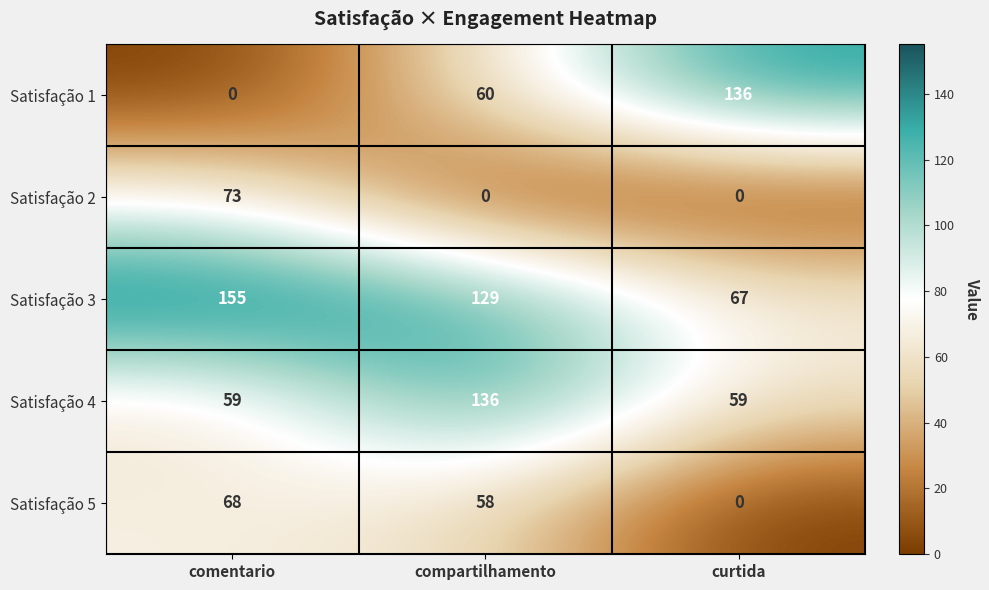

Which series has the widest spread of values?

Satisfação 1